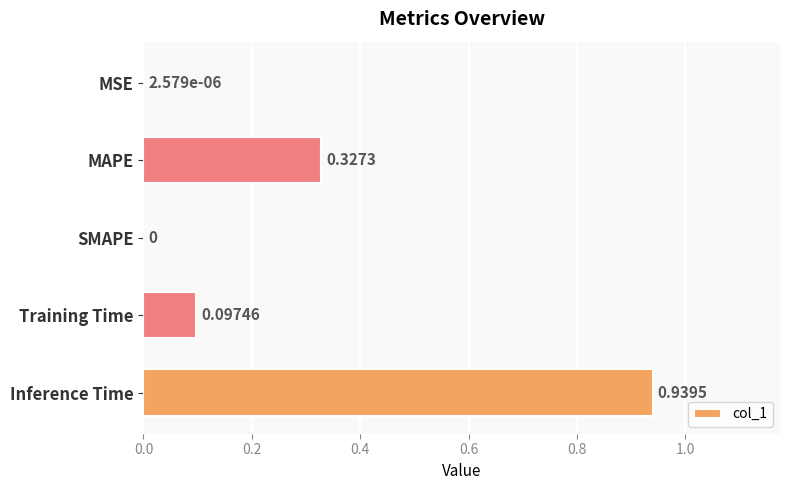

What is the change in value from SMAPE to Training Time?

+0.1